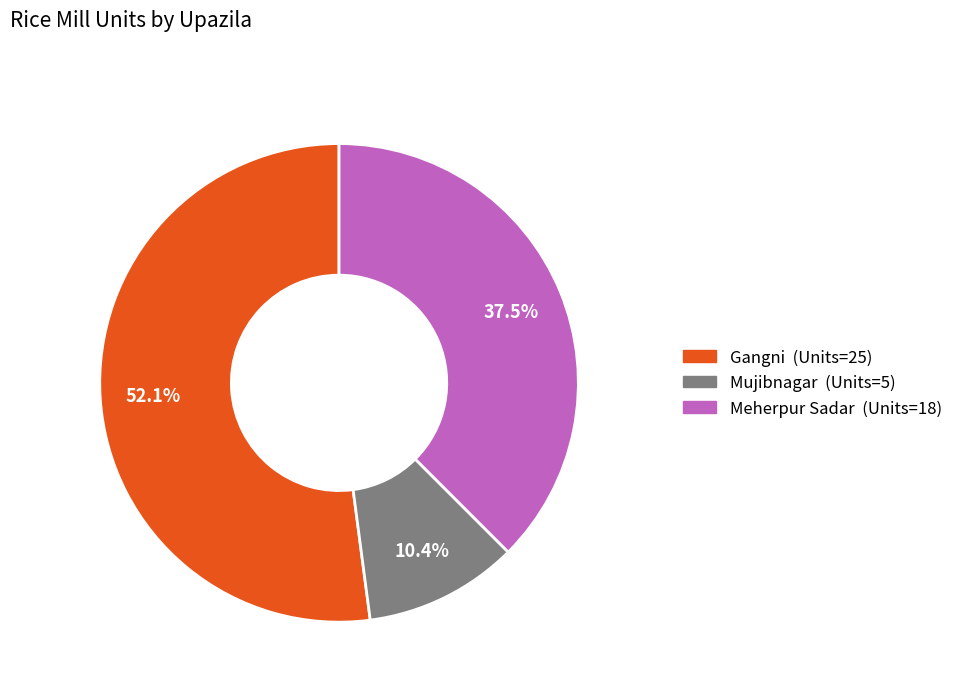

True or false: Gangni accounts for 52% of the total.

True